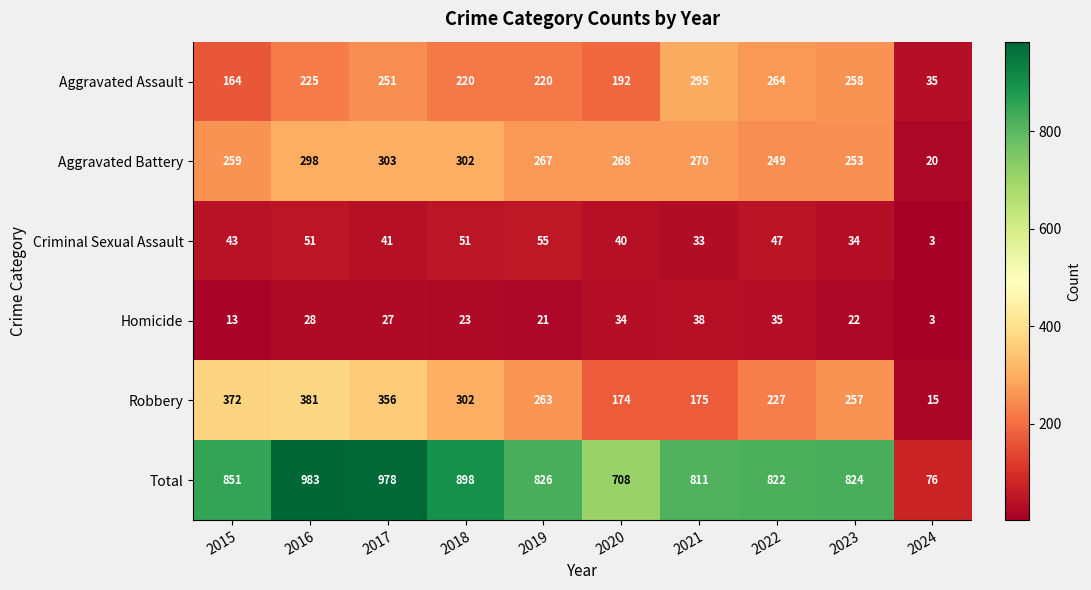

What is the spread (max minus min) of values at 2021?

778